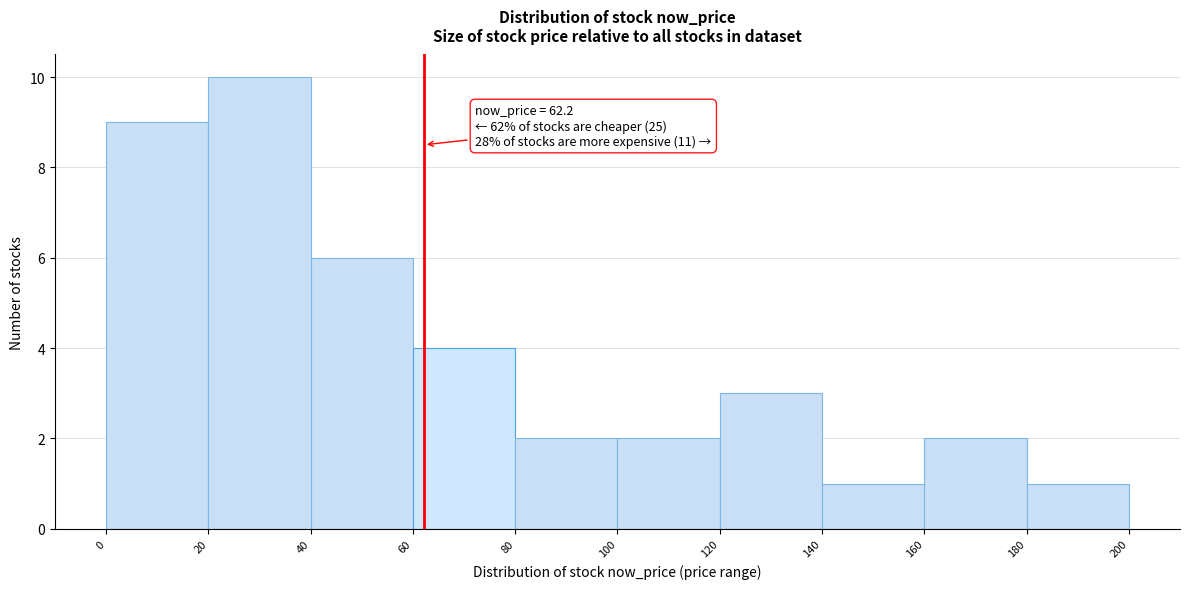

Over which range of the x-axis is the bar tallest?

20 to 40